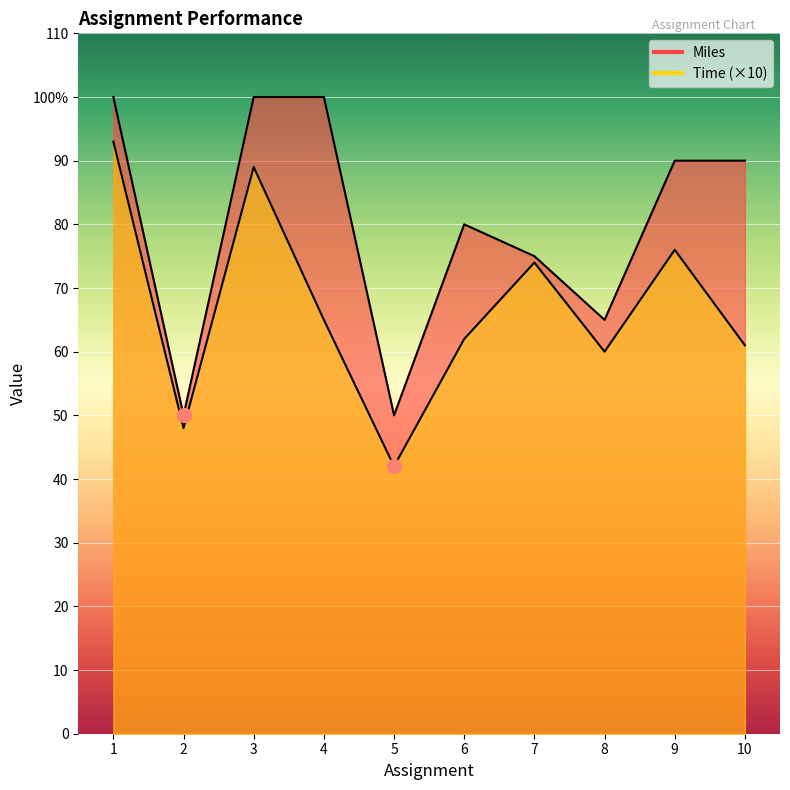

Reading left to right, transcribe all the data shown in this chart.

Time: 1=93	2=48	3=89	4=65	5=42	6=62	7=74	8=60	9=76	10=61
Miles: 1=100	2=50	3=100	4=100	5=50	6=80	7=75	8=65	9=90	10=90